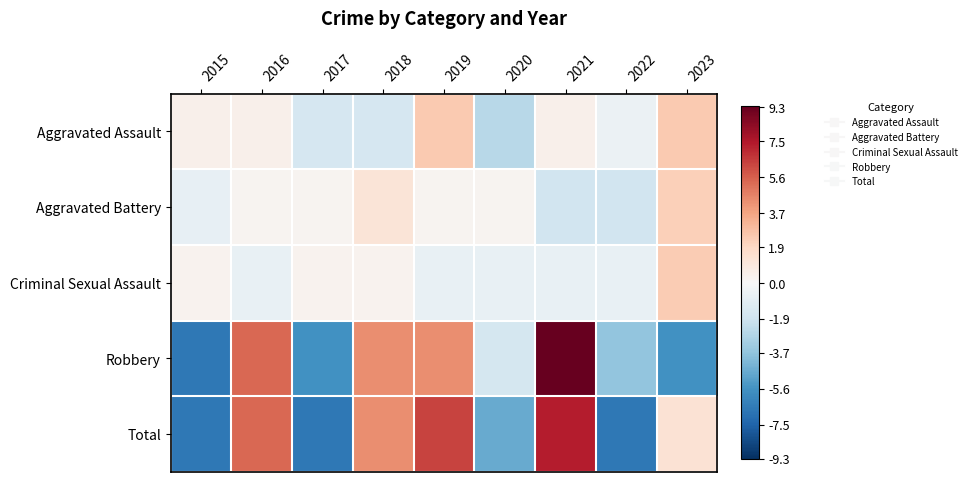

Reading left to right, transcribe all the data shown in this chart.

Aggravated Assault: 2015=0.4	2016=0.4	2017=-1.6	2018=-1.6	2019=2.4	2020=-2.6	2021=0.4	2022=-0.6	2023=2.4
Aggravated Battery: 2015=-0.8	2016=0.2	2017=0.2	2018=1.2	2019=0.2	2020=0.2	2021=-1.8	2022=-1.8	2023=2.2
Criminal Sexual Assault: 2015=0.3	2016=-0.7	2017=0.3	2018=0.3	2019=-0.7	2020=-0.7	2021=-0.7	2022=-0.7	2023=2.3
Robbery: 2015=-6.7	2016=5.3	2017=-5.7	2018=4.3	2019=4.3	2020=-1.7	2021=9.3	2022=-3.7	2023=-5.7
Total: 2015=-6.7	2016=5.3	2017=-6.7	2018=4.3	2019=6.3	2020=-4.7	2021=7.3	2022=-6.7	2023=1.3